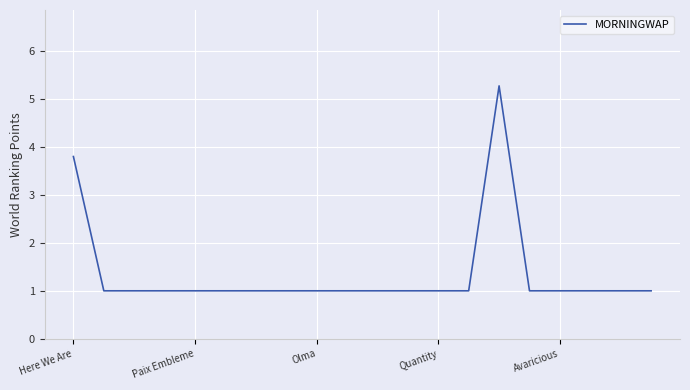

What is the maximum value shown in the chart?

5.3